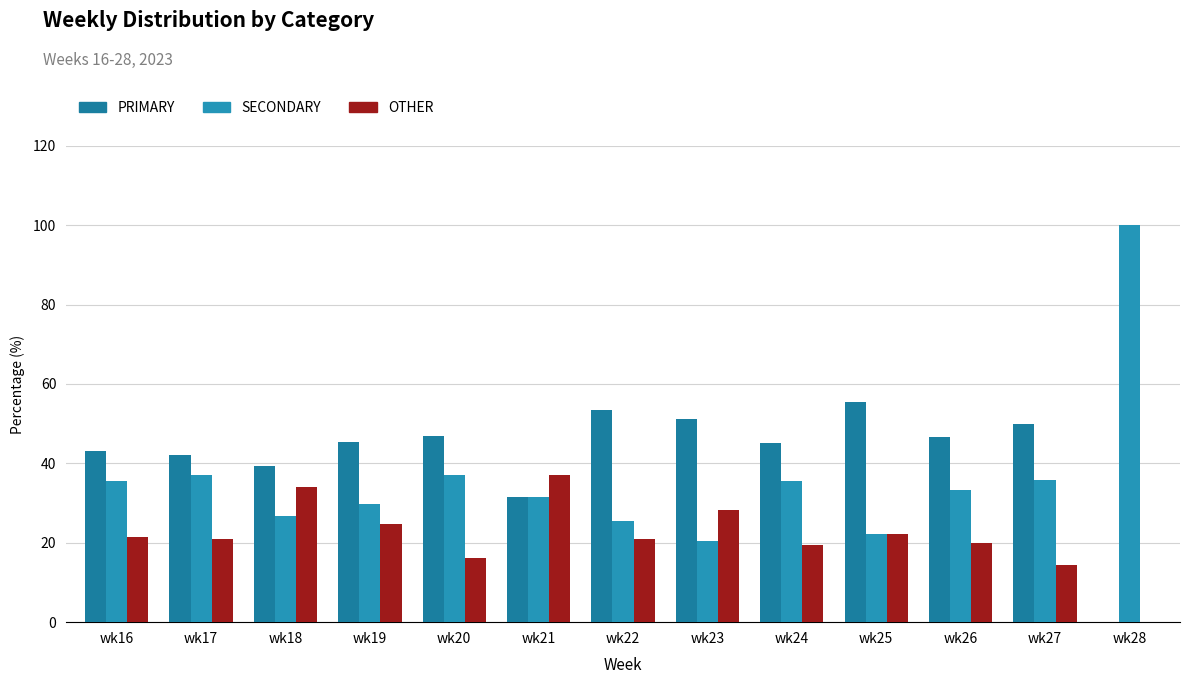

What is the difference between the maximum and minimum values in the SECONDARY series?

79.5